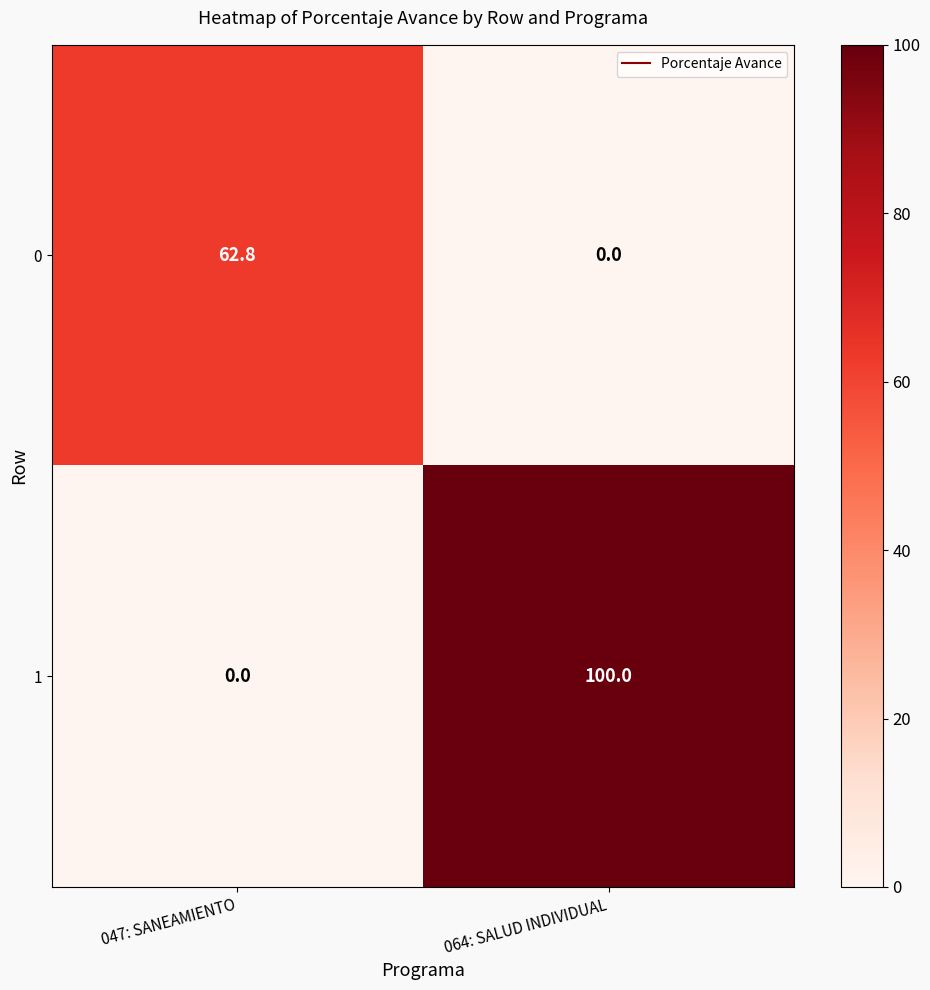

What is the total value across all series at 064: SALUD INDIVIDUAL?

100.0